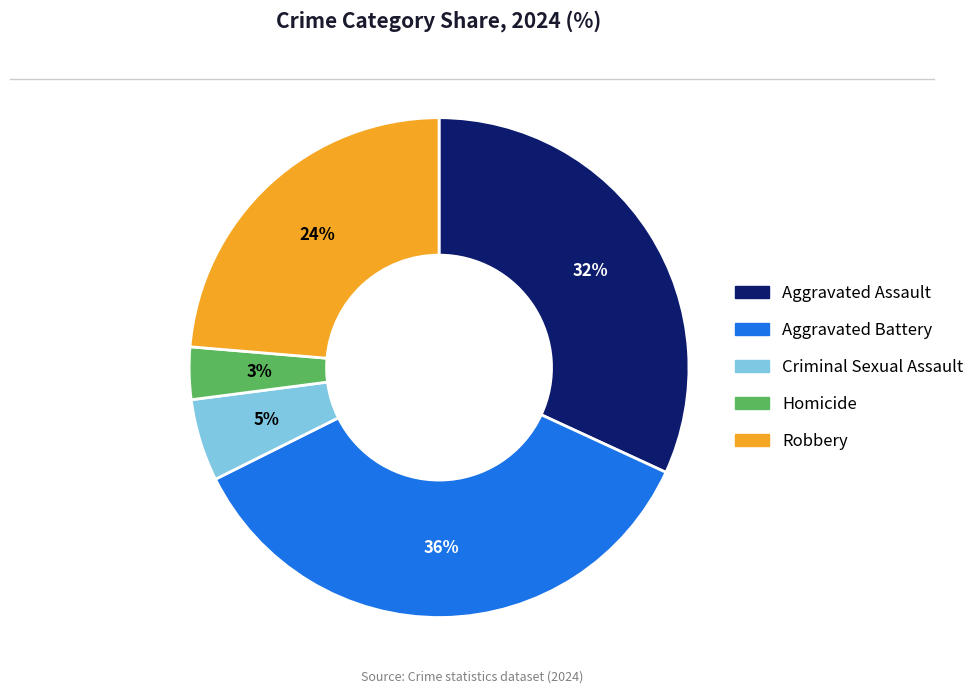

Does Homicide represent more than half of the total?

No